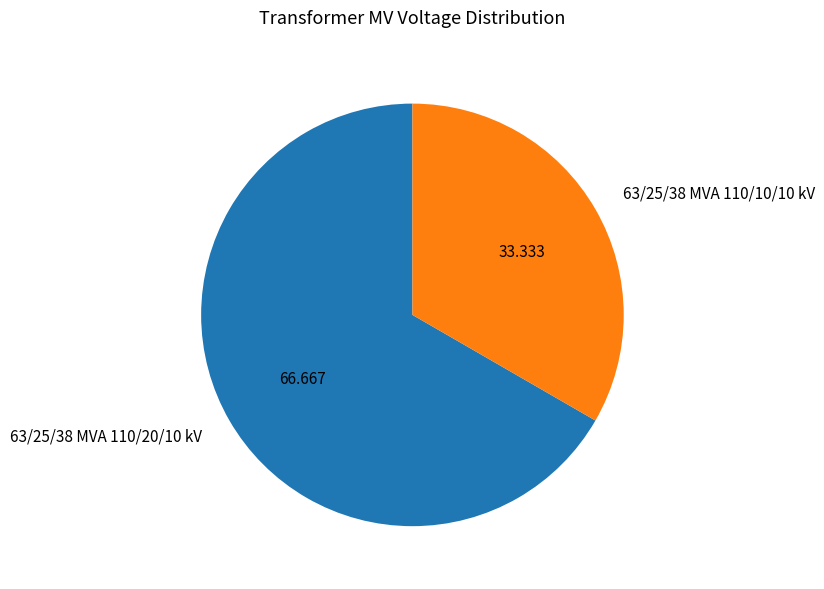

How many segments does this pie chart have?

2